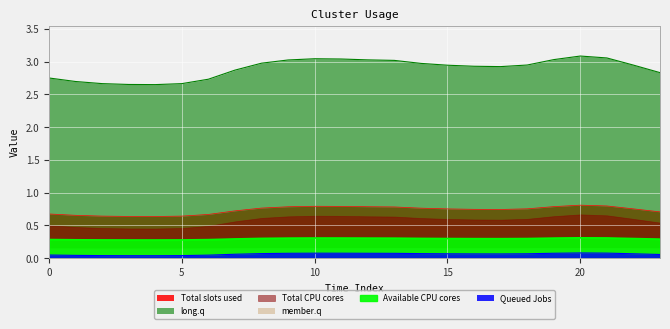

In Queued Jobs, how many points are lower than both neighbors (excluding endpoints)?

2